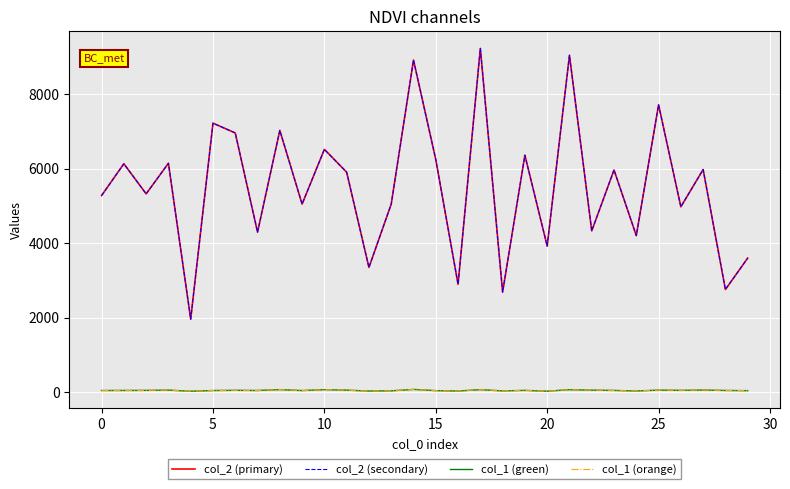

Does the chart have visible grid lines?

Yes